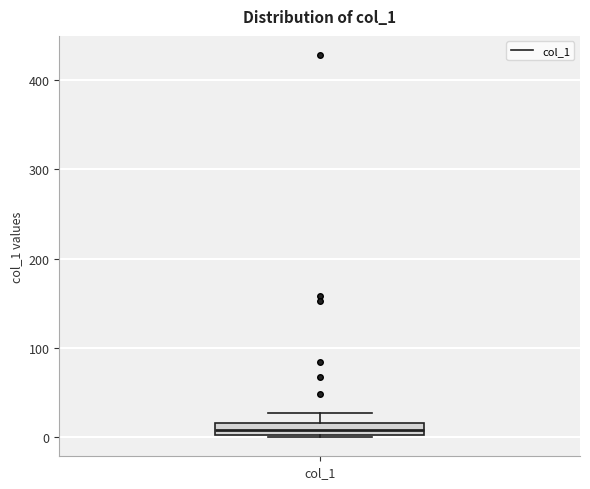

Where is the lower edge of the box for col_1 on the y-axis? The values are not printed on the chart, so give them approximately, as read against the axis.

0